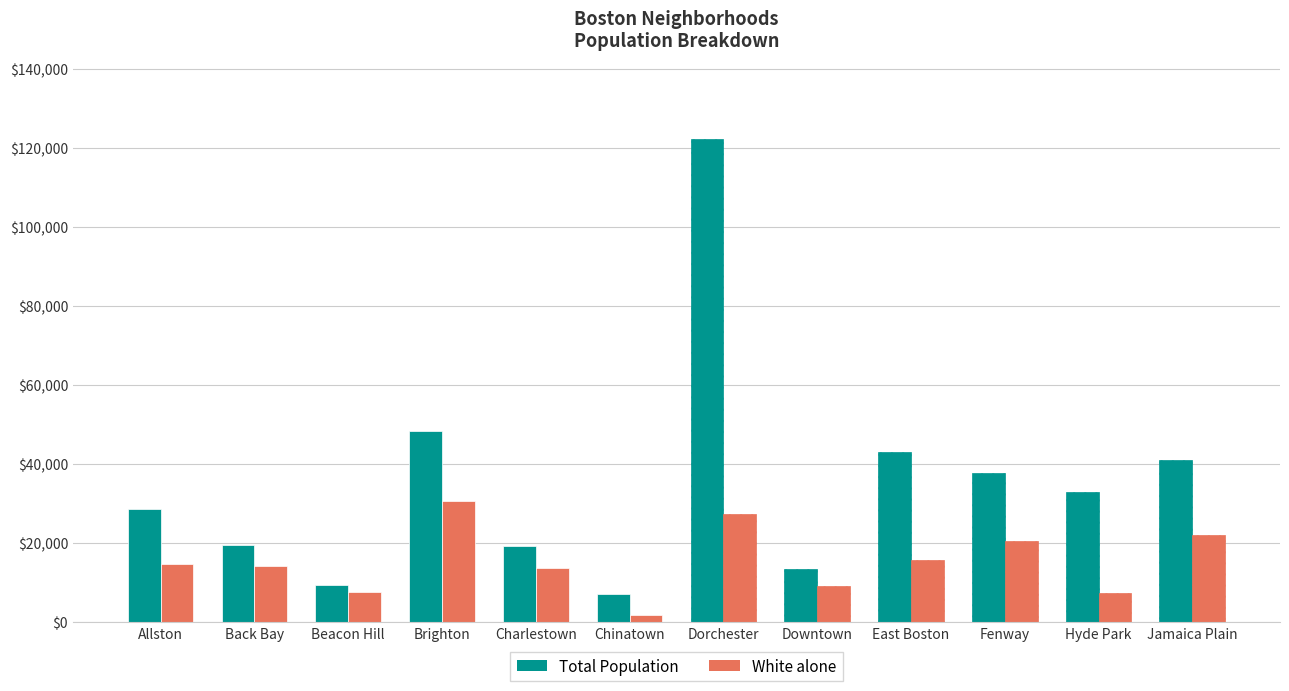

What is the difference between the highest and lowest values at Allston?

13987